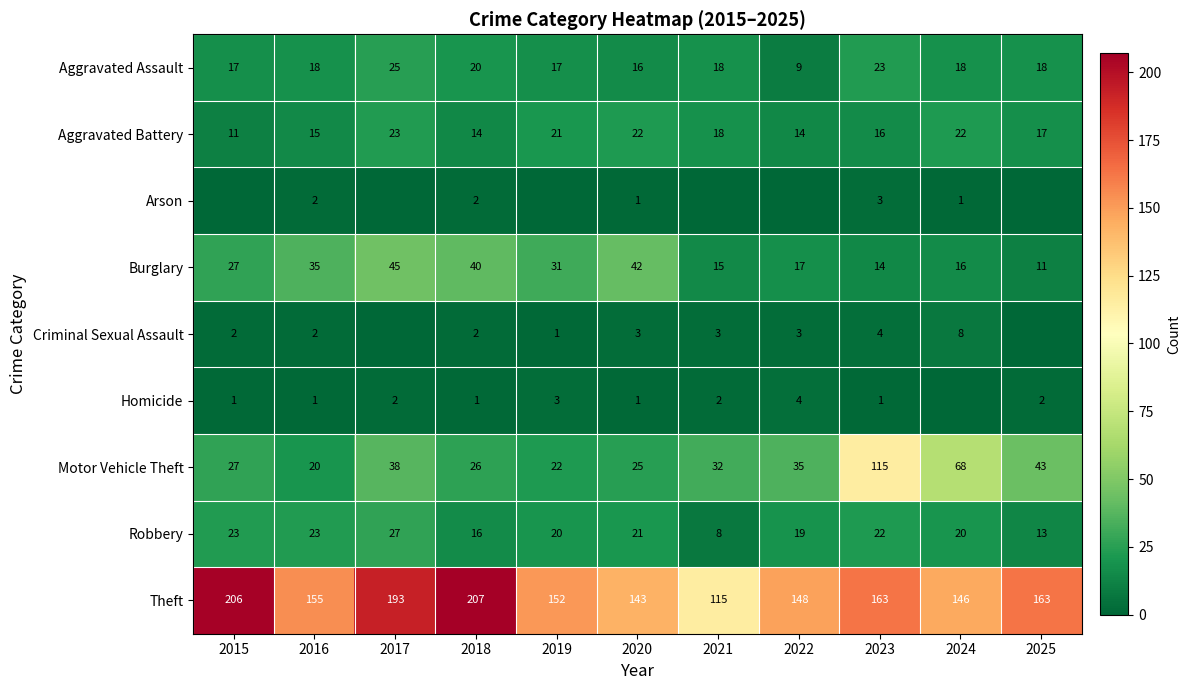

Which category has the highest value in the Motor Vehicle Theft series?

2023